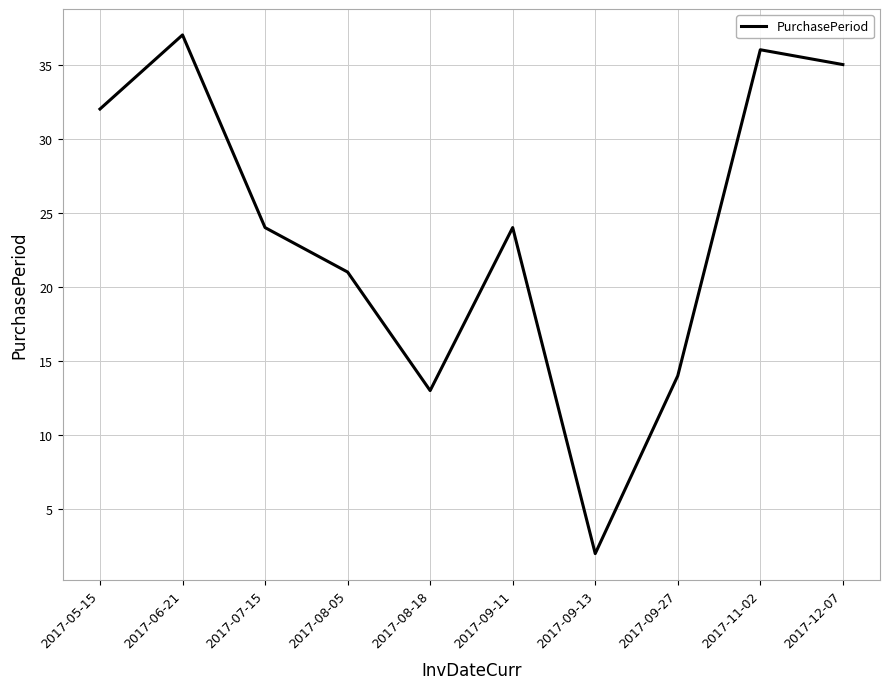

What is the ratio of the value at 2017-07-15 to the value at 2017-12-07?

0.7